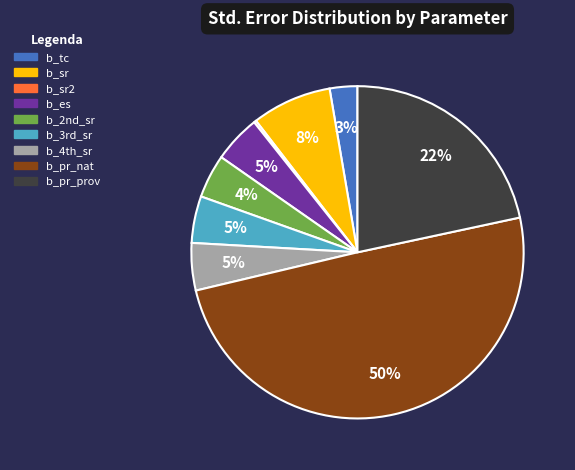

What is the largest slice in the pie chart?

b_pr_nat